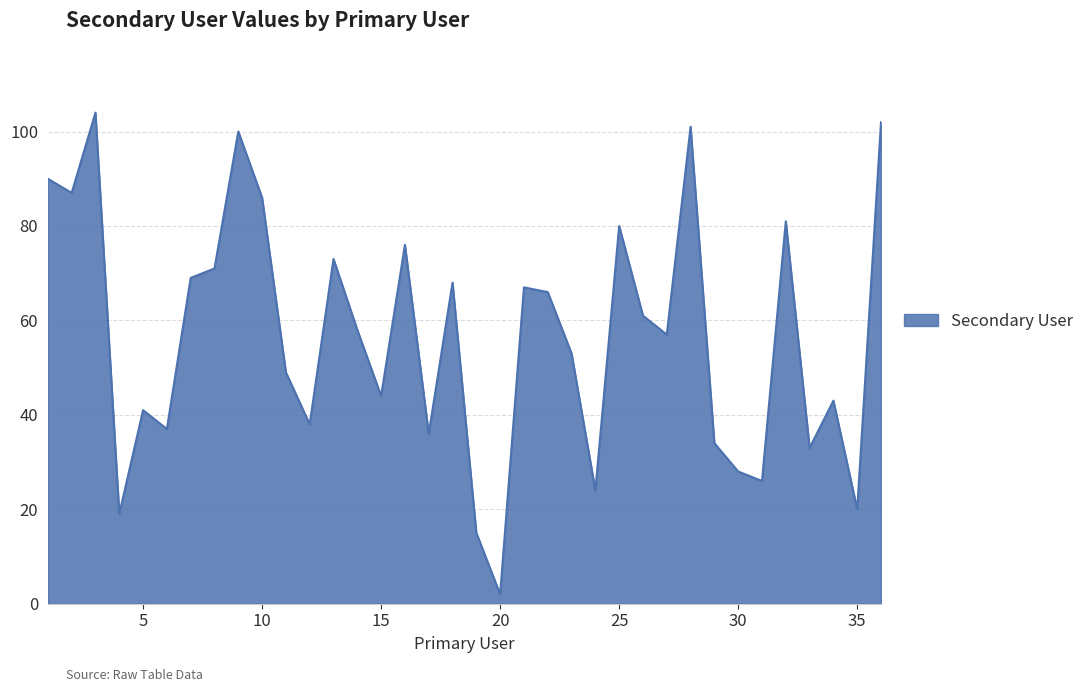

What is the maximum value shown in the chart?

104